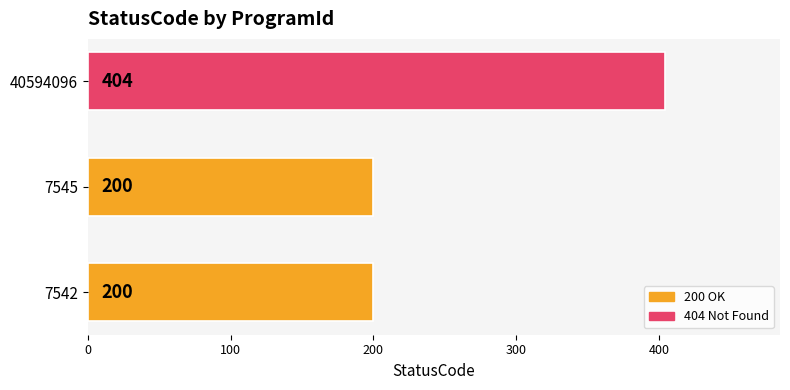

How many categories are shown in the chart?

3